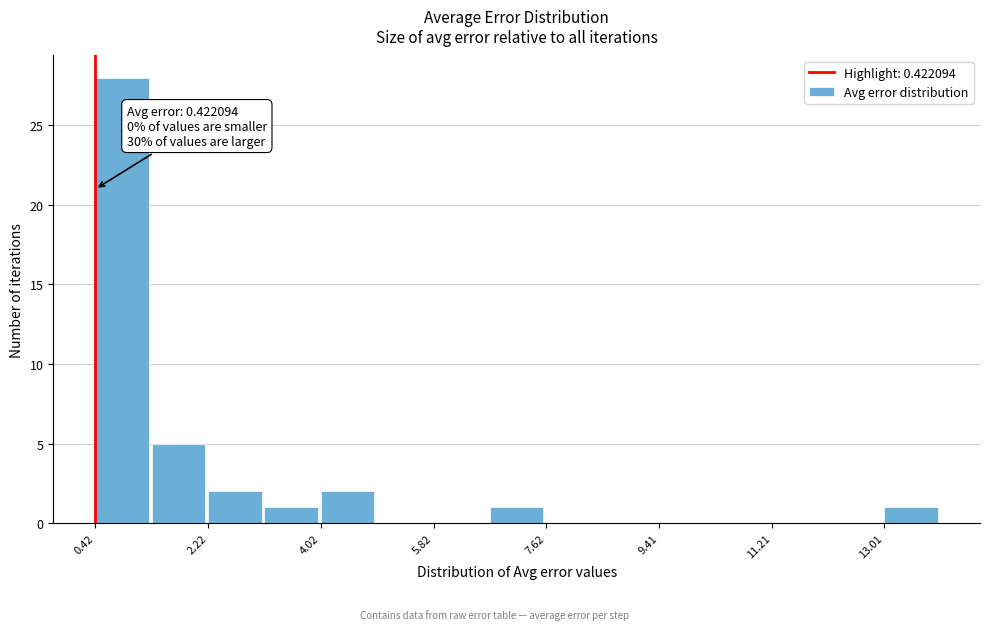

Over which range of the x-axis is the bar tallest?

0.4 to 1.4